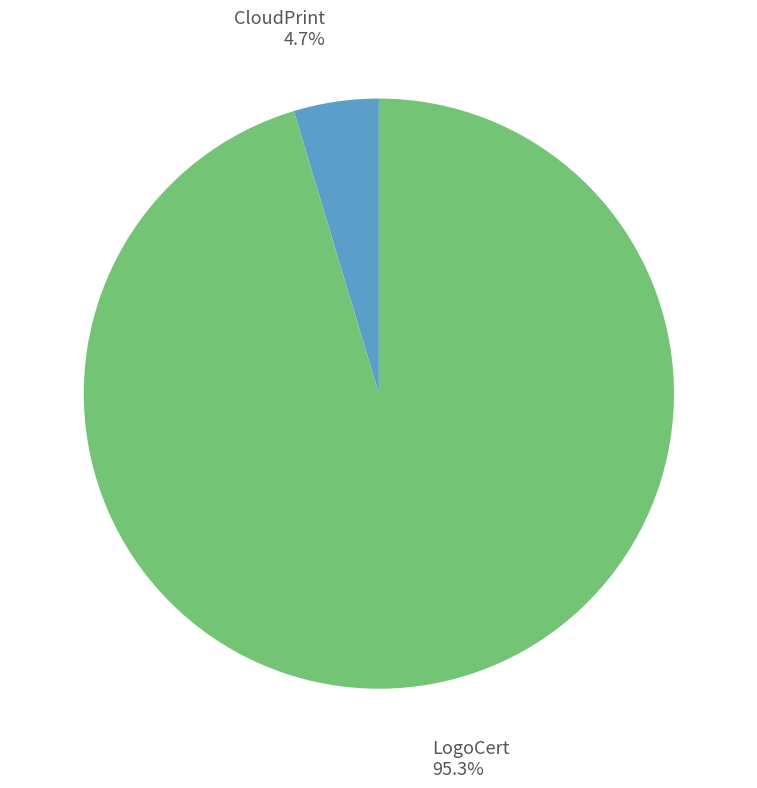

Is there a majority slice in this chart?

Yes